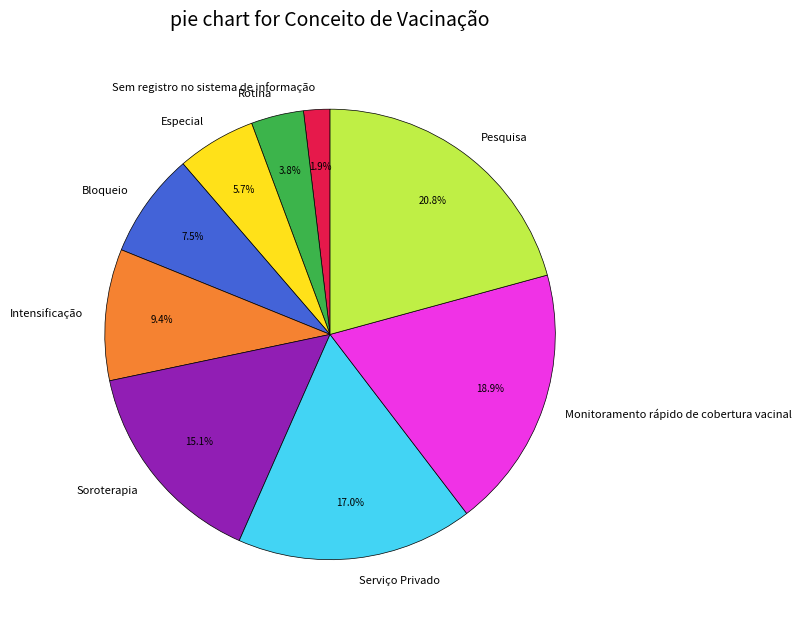

The Bloqueio slice represents 1% of the pie. True or false?

False